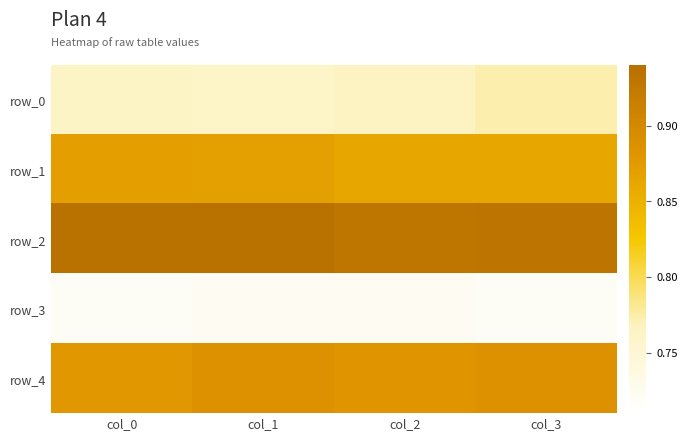

Where is row_1 nearest to the value 0?

col_3